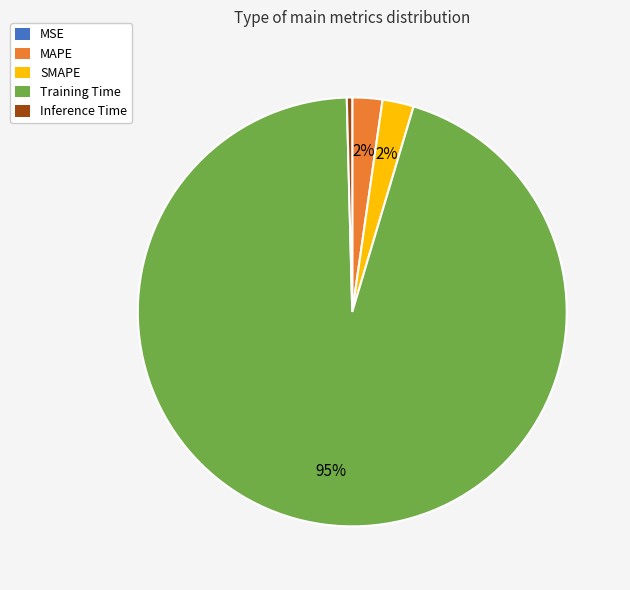

Between MAPE and Training Time, which is larger?

Training Time